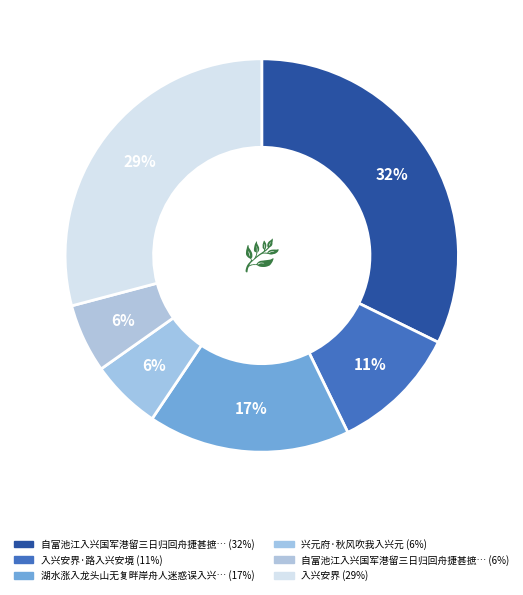

How many segments does this pie chart have?

6